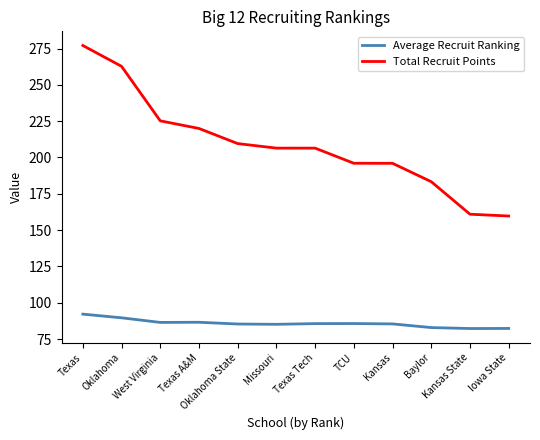

Is it true that Total Recruit Points equals 124.1 at Kansas?

False